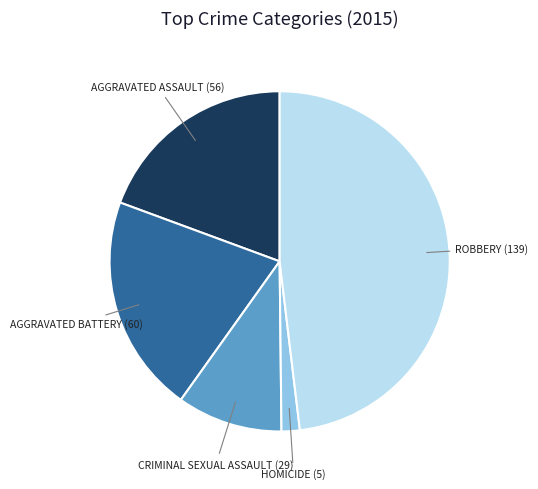

Is there any slice that represents more than half of the pie?

No